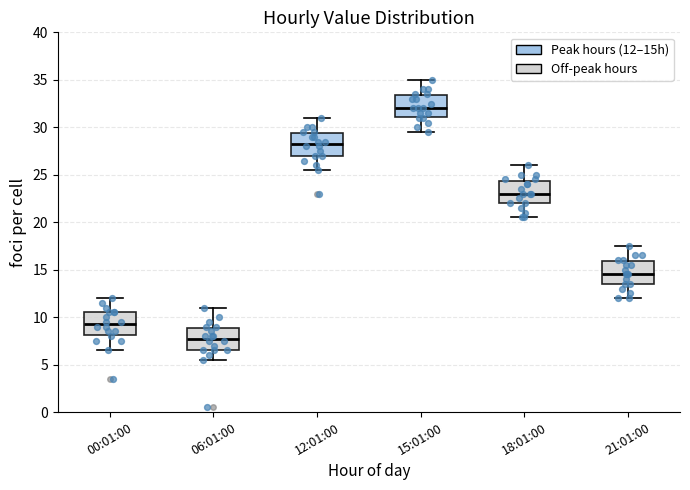

Where does the lower whisker of the box for 00:01:00 end on the y-axis? The values are not printed on the chart, so give them approximately, as read against the axis.

6.5